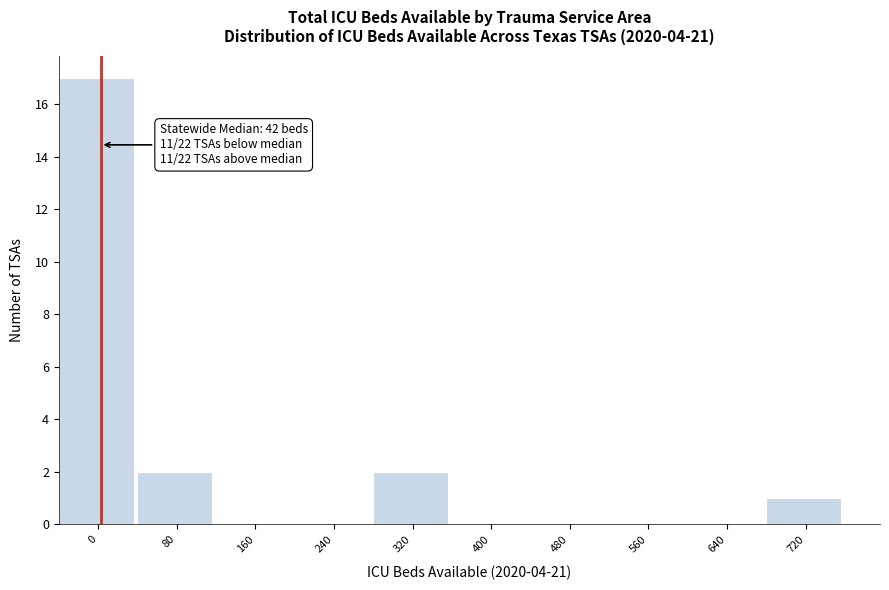

Reading left to right, extract all data points from this chart.

0=17	80=2	160=0	240=0	320=2	400=0	480=0	560=0	640=0	720=1